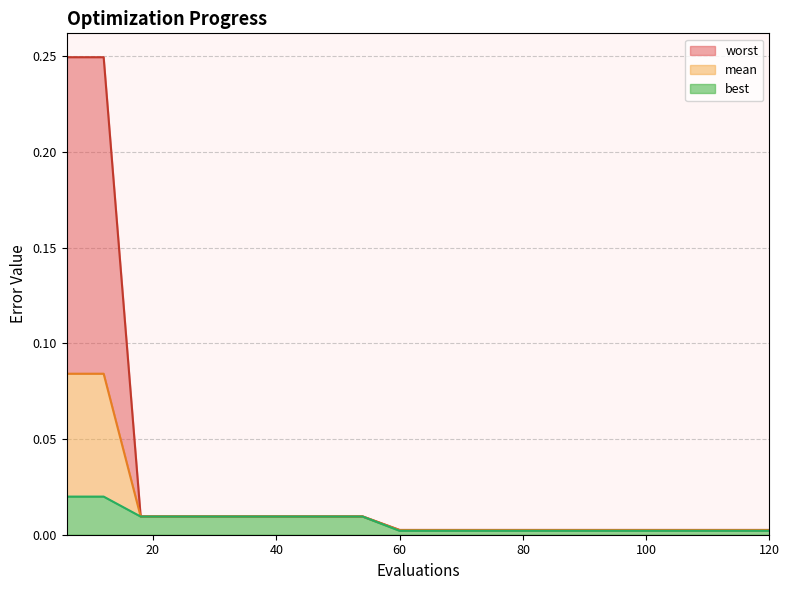

Is the value of mean at 78 greater than the value of best at 72?

Yes